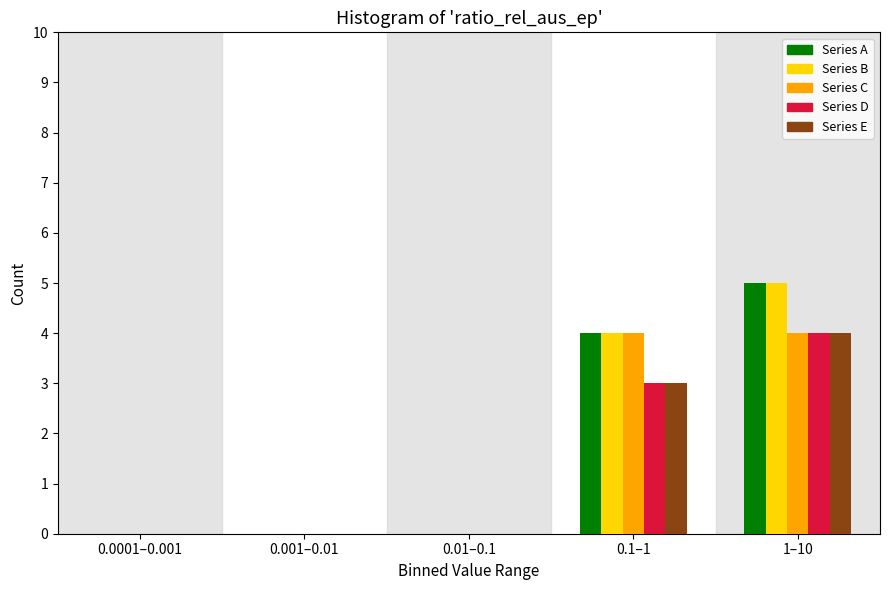

Reading left to right, list all the values displayed in this chart.

Series A: 0.0001–0.001=0	0.001–0.01=0	0.01–0.1=0	0.1–1=4	1–10=5
Series B: 0.0001–0.001=0	0.001–0.01=0	0.01–0.1=0	0.1–1=4	1–10=5
Series C: 0.0001–0.001=0	0.001–0.01=0	0.01–0.1=0	0.1–1=4	1–10=4
Series D: 0.0001–0.001=0	0.001–0.01=0	0.01–0.1=0	0.1–1=3	1–10=4
Series E: 0.0001–0.001=0	0.001–0.01=0	0.01–0.1=0	0.1–1=3	1–10=4